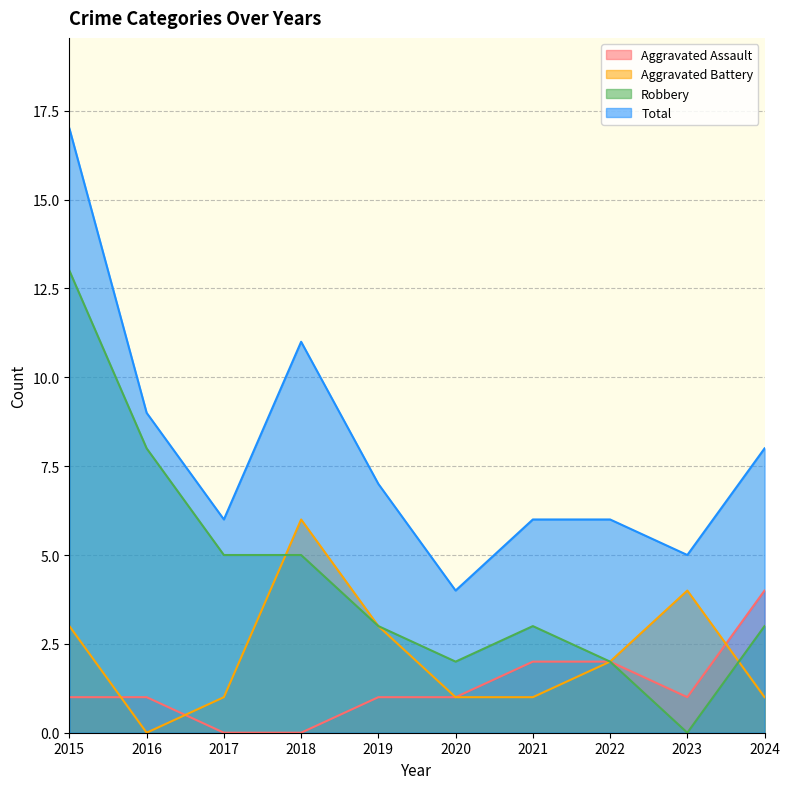

True or false: Robbery and Aggravated Assault cross at least once.

False